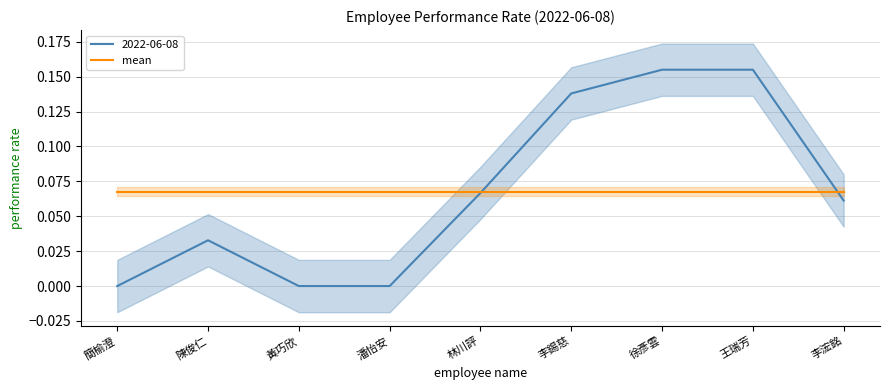

How many points are higher than both their immediate neighbors (excluding endpoints)?

1